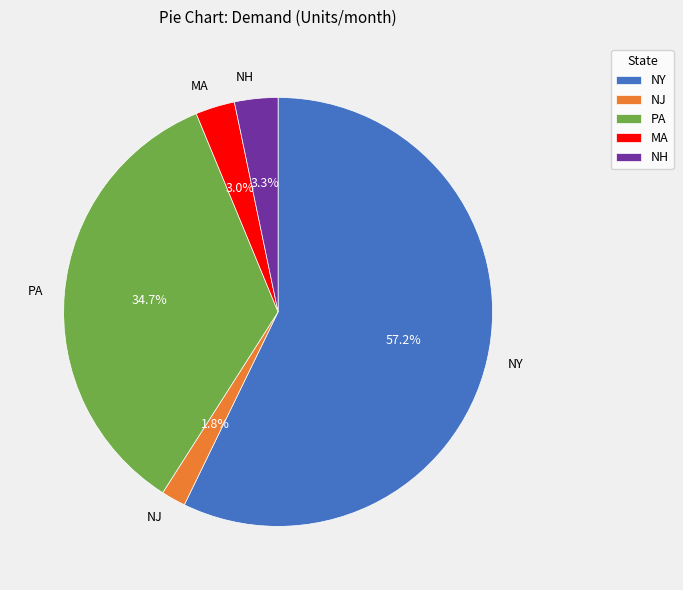

What percentage is NOT represented by PA?

65.3%